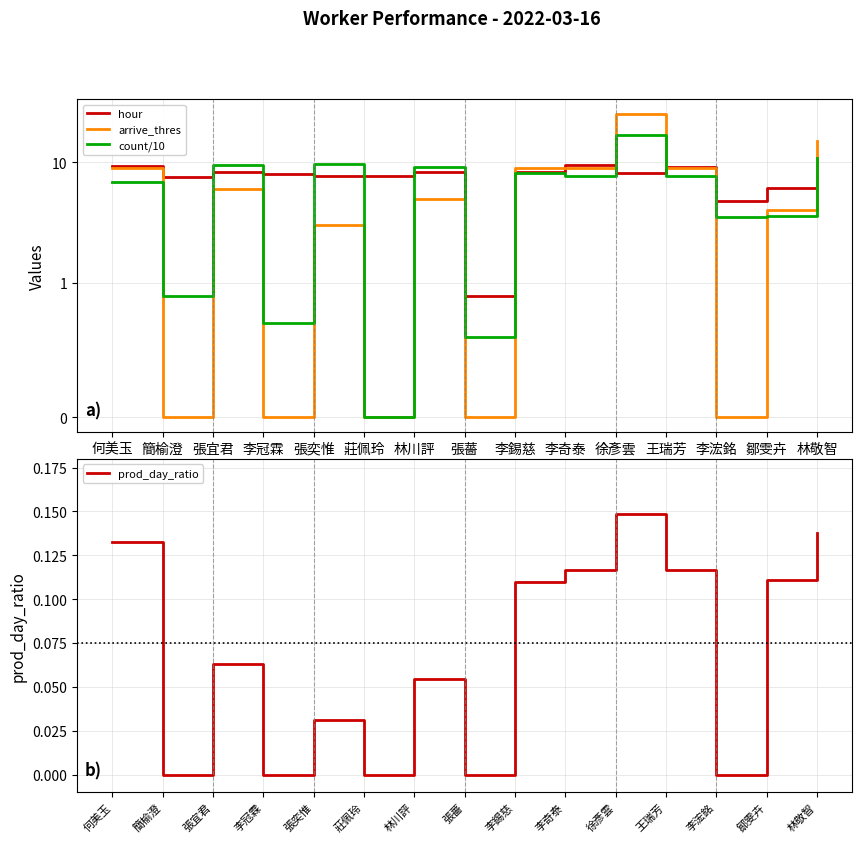

At which category does arrive_thres reach its first local valley?

簡榆澄